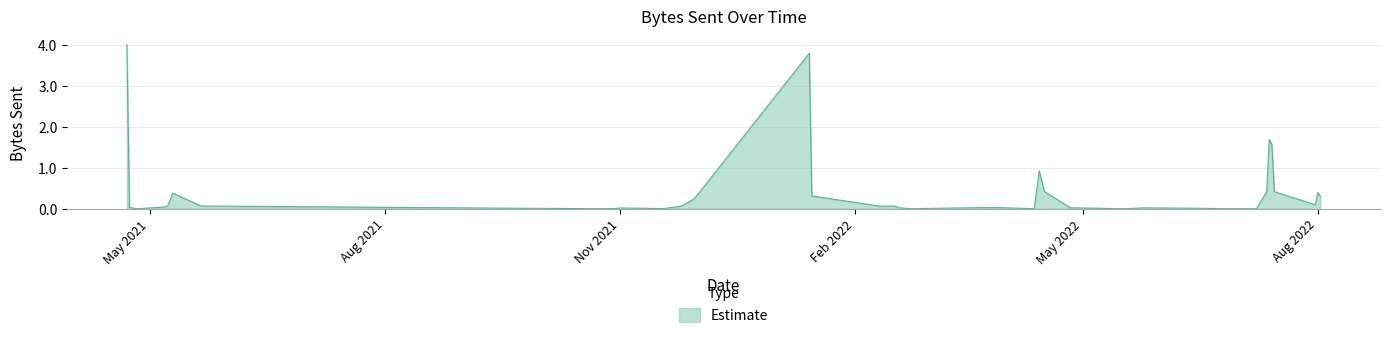

What is the greatest value displayed?

4.0